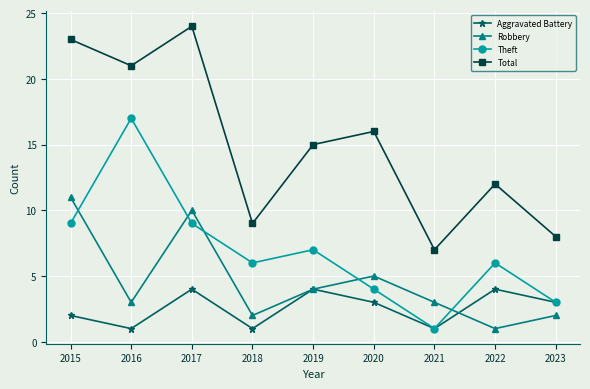

True or false: Total and Theft cross at least once.

False